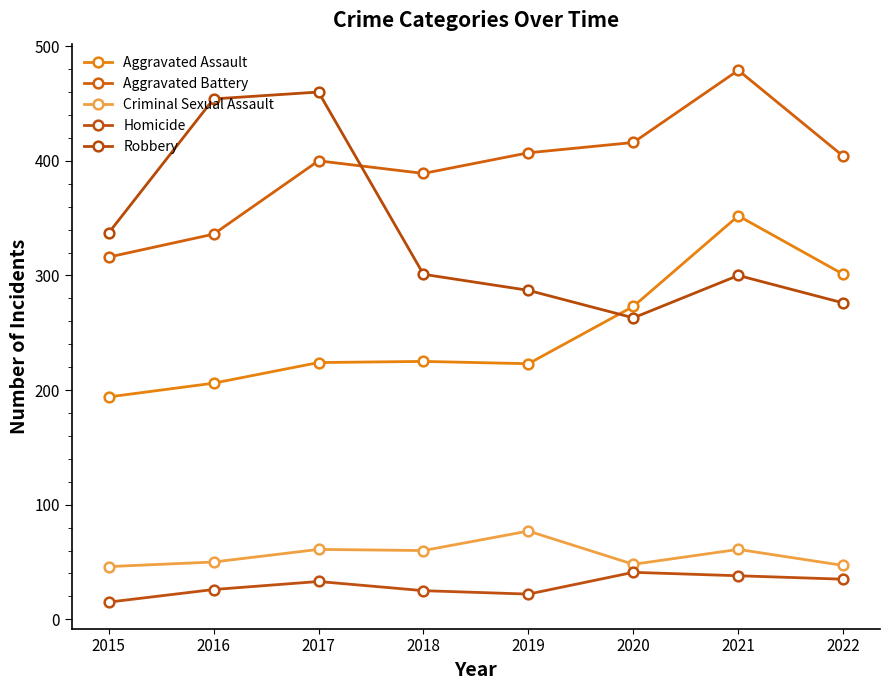

At which label is Aggravated Assault closest to 273?

2020